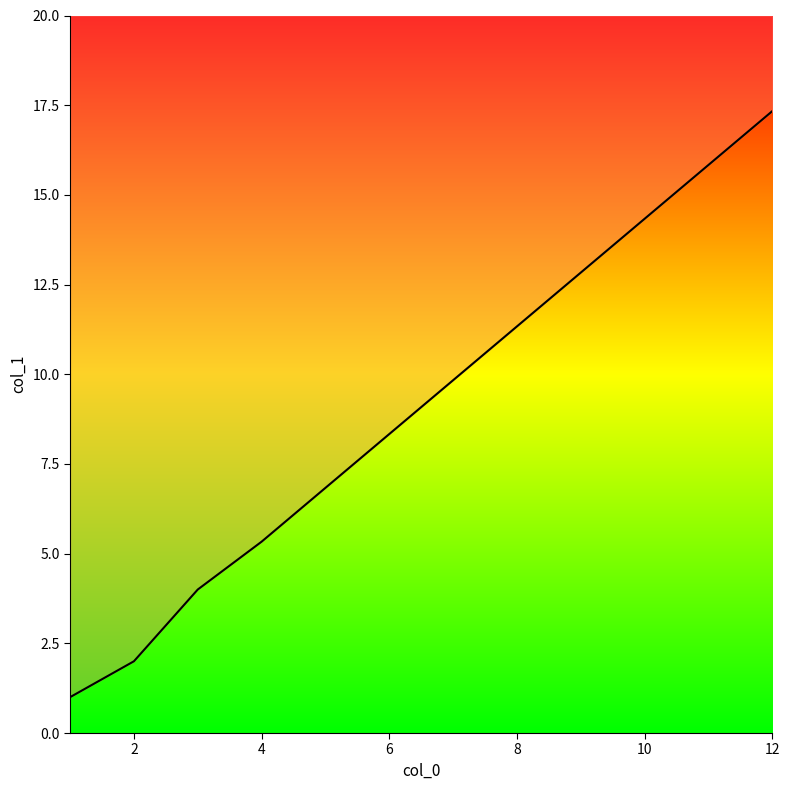

True or false: the data has more than 0 interior local peaks.

False